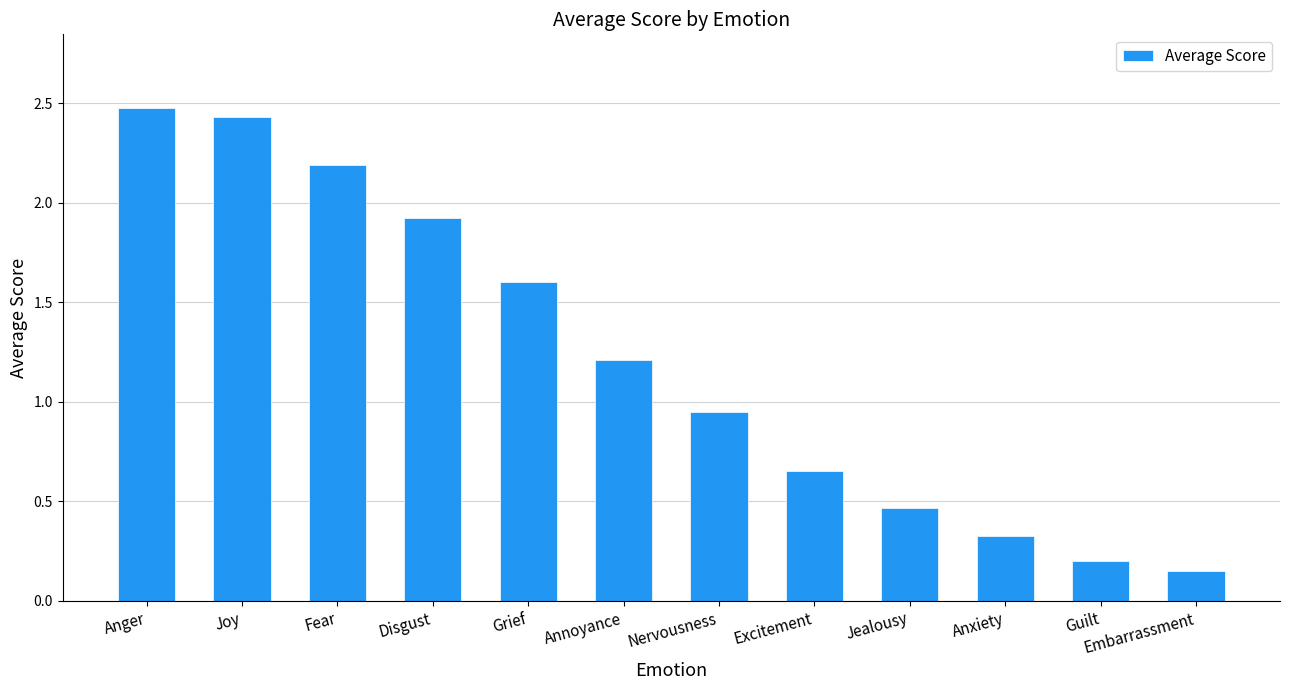

Which has a higher value, Disgust or Anger?

Anger